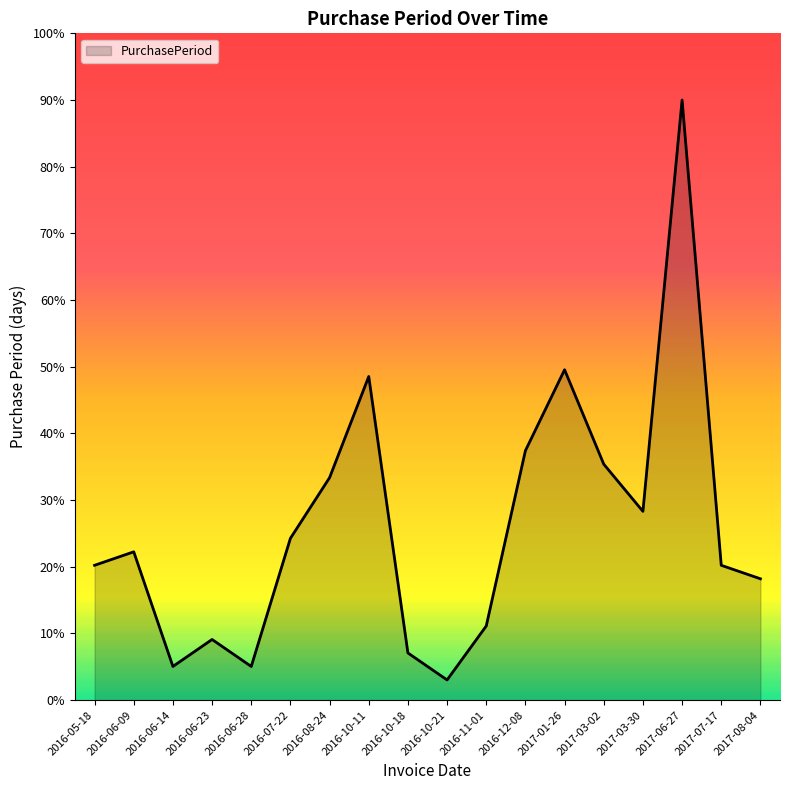

At which label is the value closest to 46?

2016-10-11